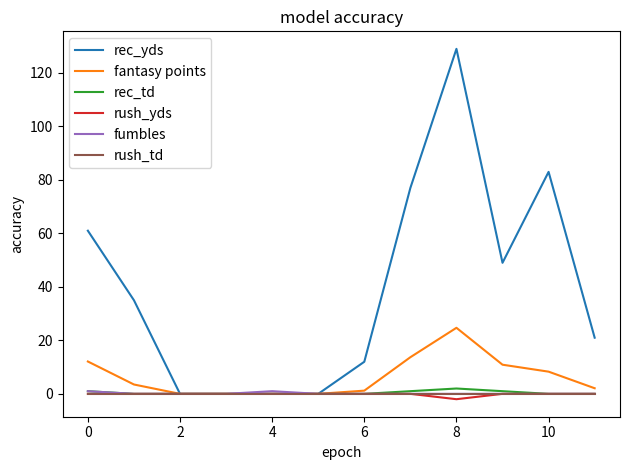

What are all the series names shown in the legend?

rec_yds, fantasy points, rec_td, rush_yds, fumbles, rush_td